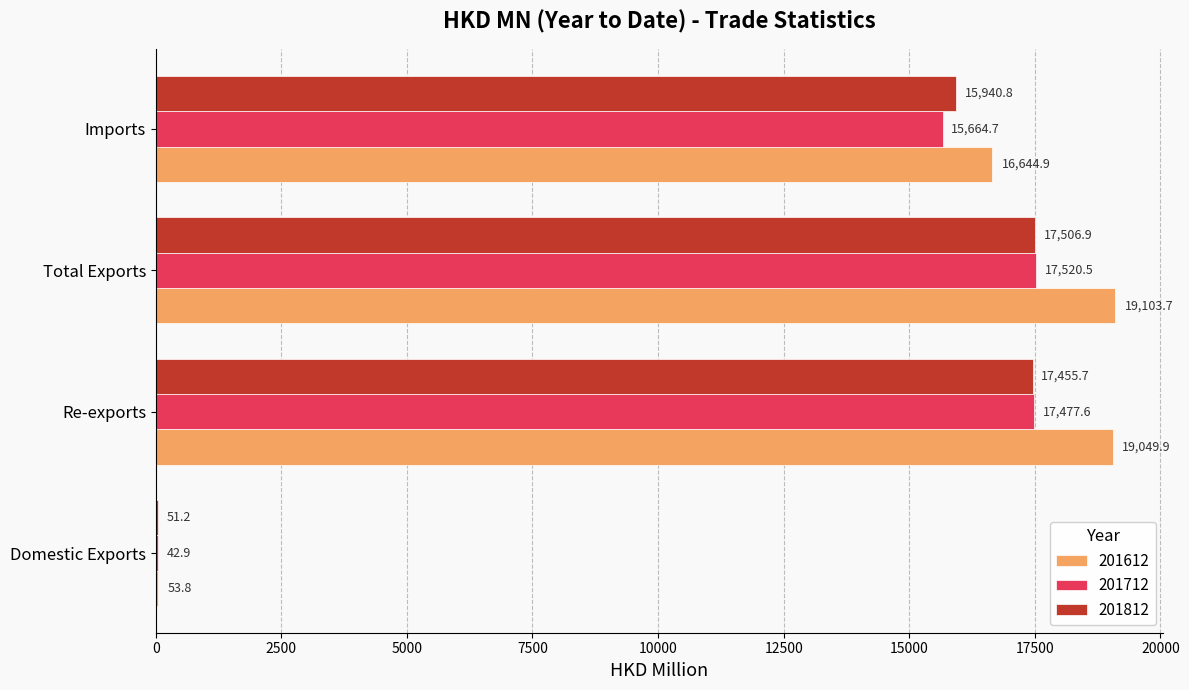

Is the value of 201612 at Domestic Exports greater than the value of 201812 at Domestic Exports?

Yes